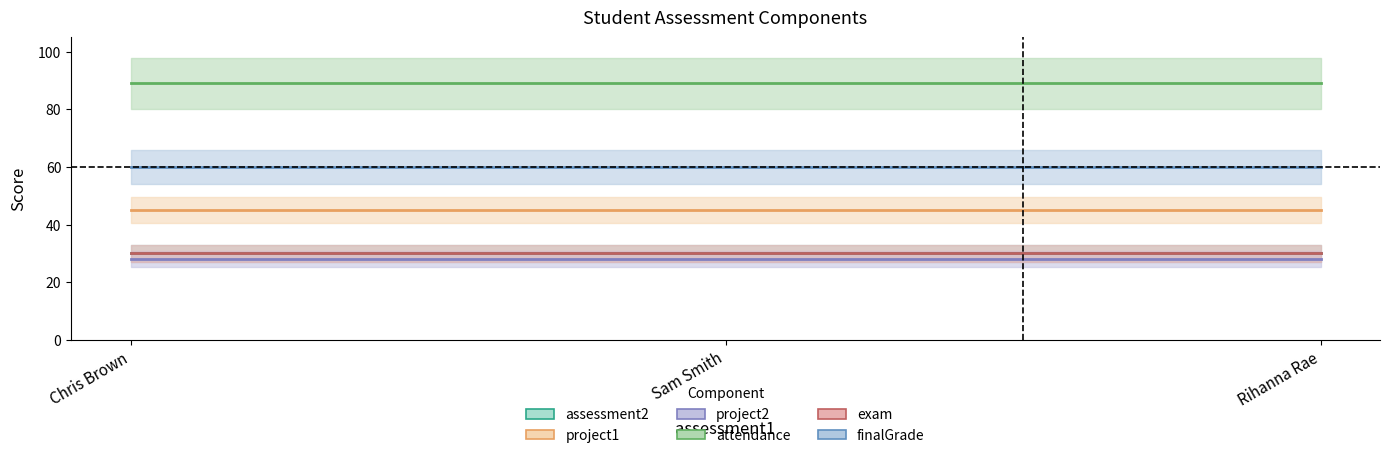

What position from the left is Rihanna Rae?

3